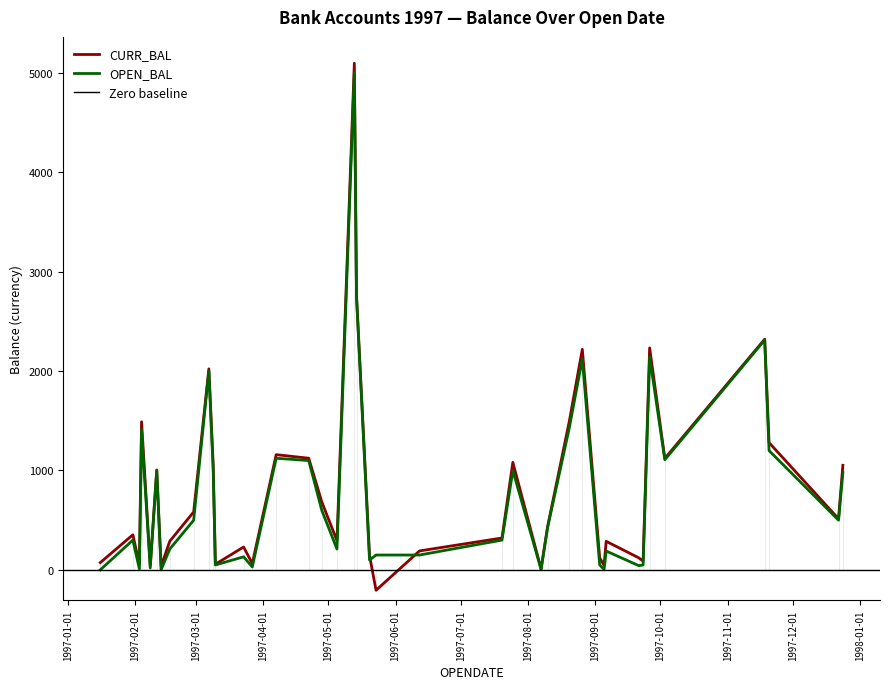

Is the value of CURR_BAL at 4 greater than the value of OPEN_BAL at 16?

Yes